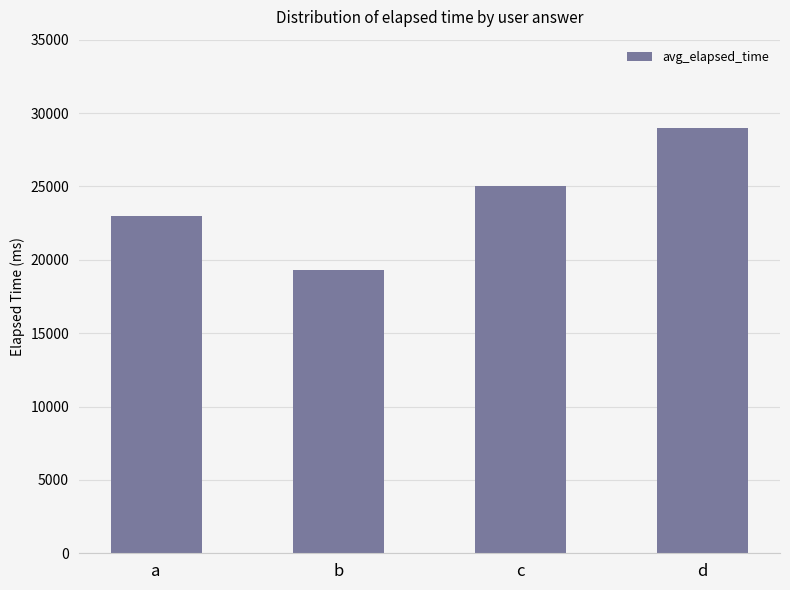

Reading left to right, extract all data points from this chart.

a=23000	b=19333	c=25000	d=29000